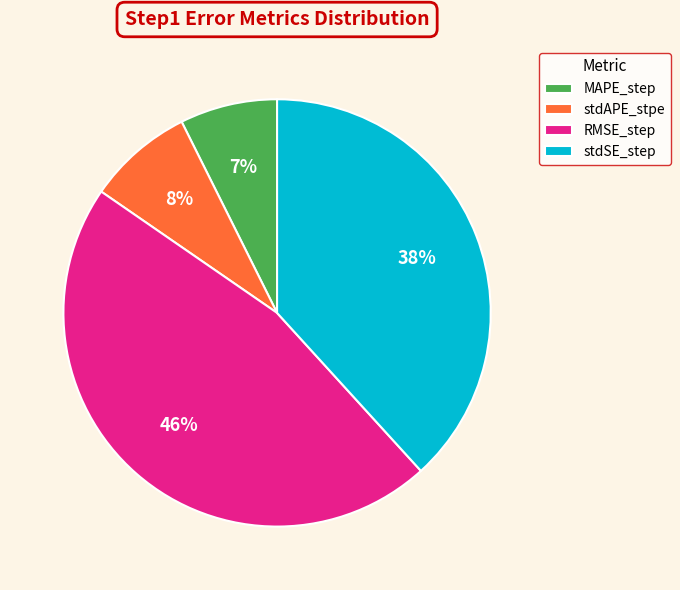

Is there a majority slice in this chart?

No